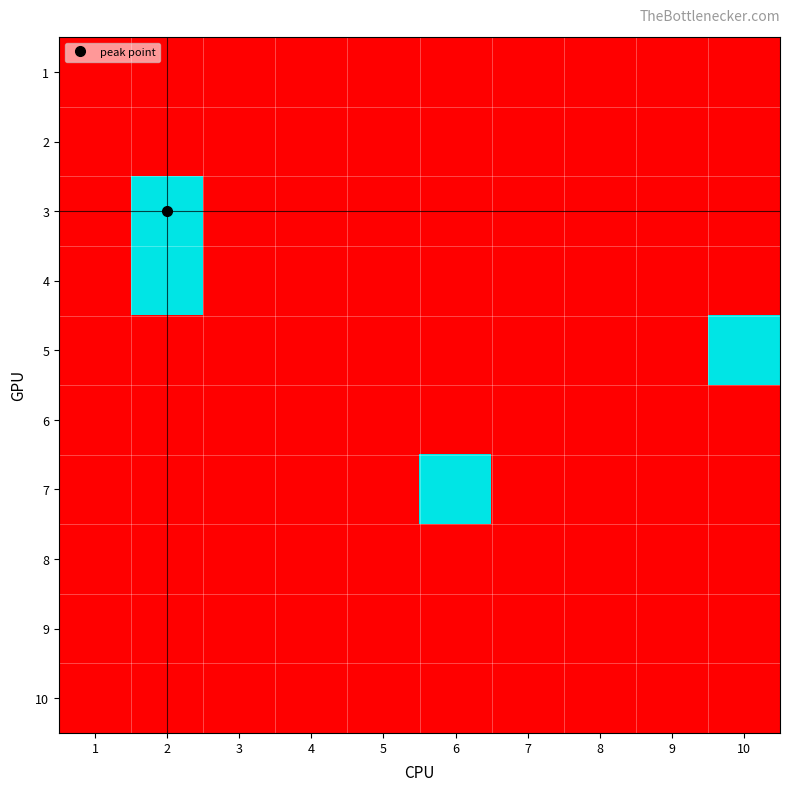

At which category is the sum across all series the highest?

2